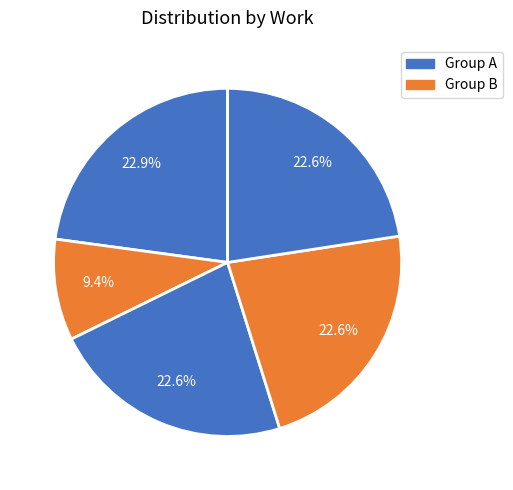

Count the number of slices in the pie.

5